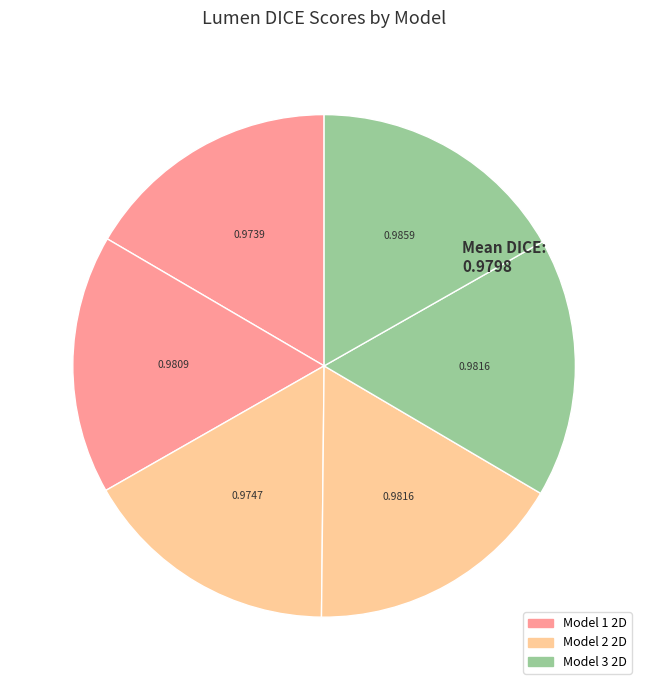

Count the number of slices in the pie.

6